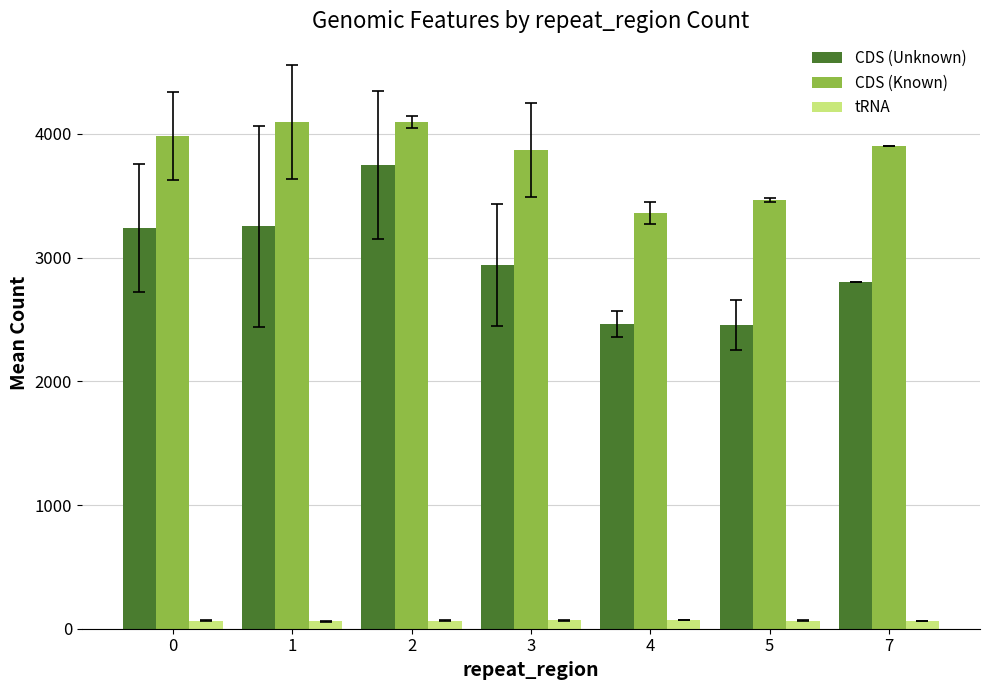

What is the difference between the maximum and minimum values in the CDS (Unknown) series?

1295.5